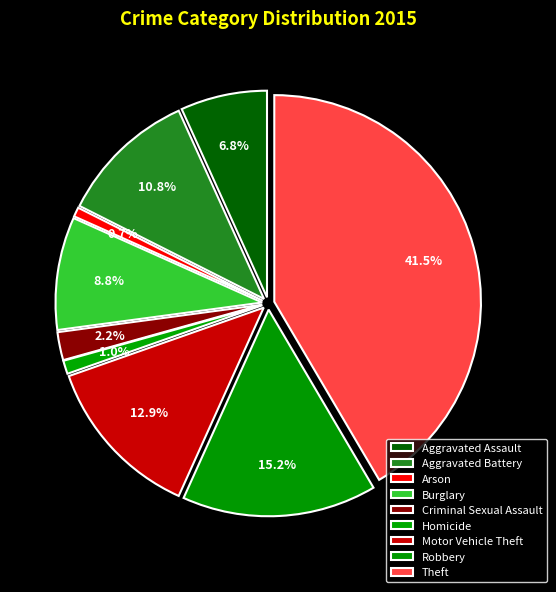

What is the smallest slice in the pie chart?

Arson